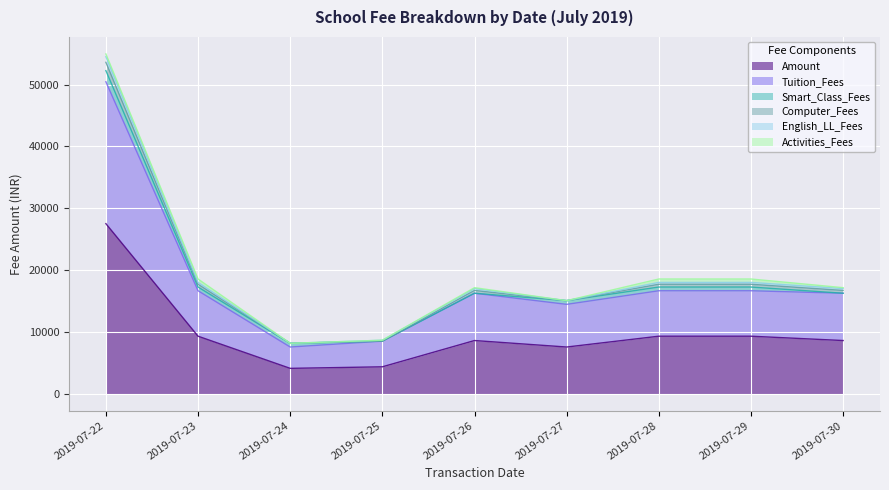

What is the difference between the highest and lowest values at 2019-07-30?

8600